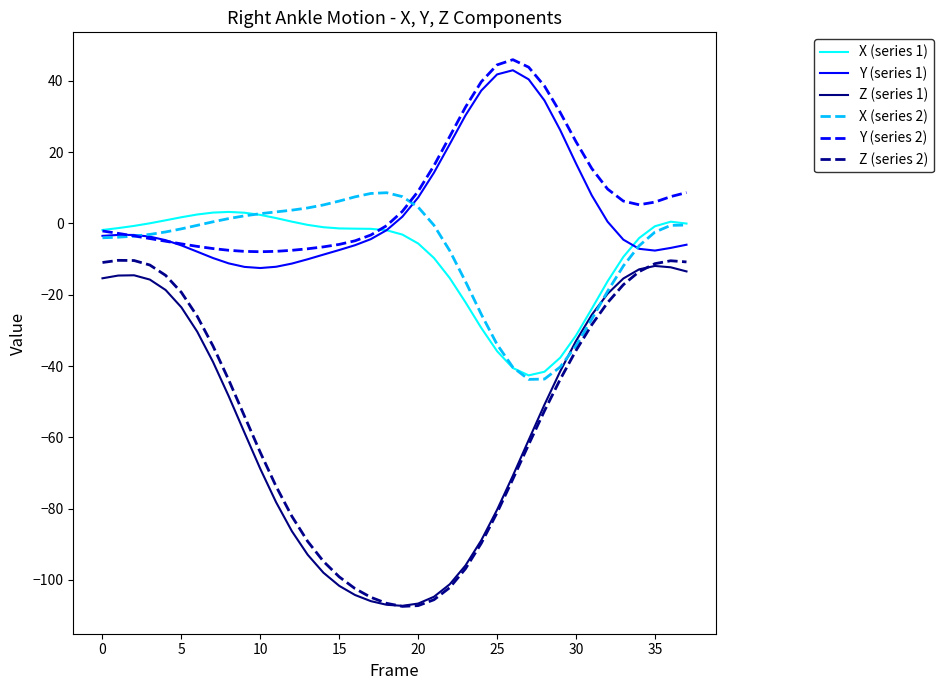

What is the minimum value shown in the chart?

-107.4